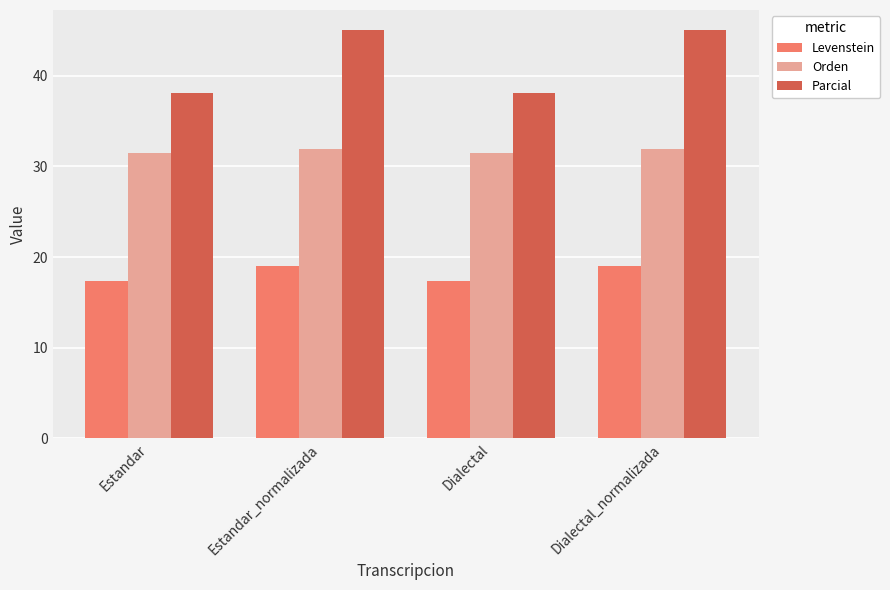

What is the label of the 3rd bar from the left?

Dialectal